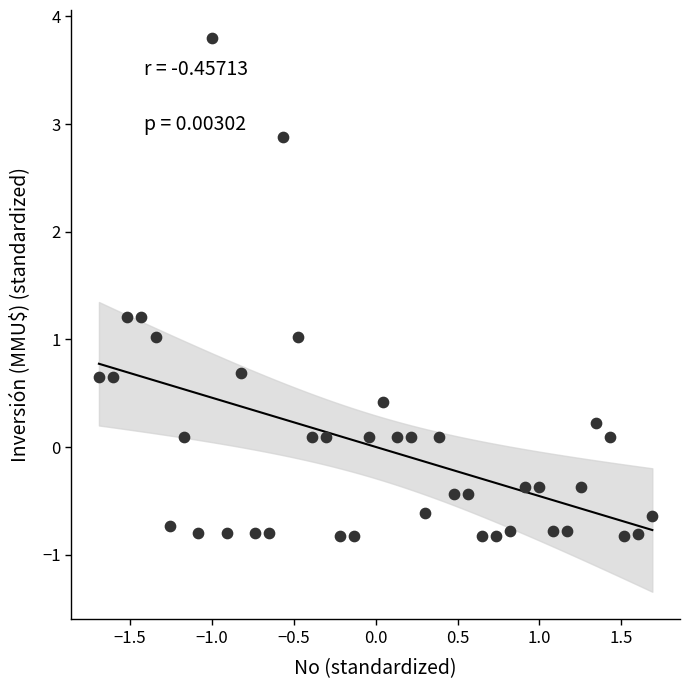

What is the range of X values (max minus min)?

3.4